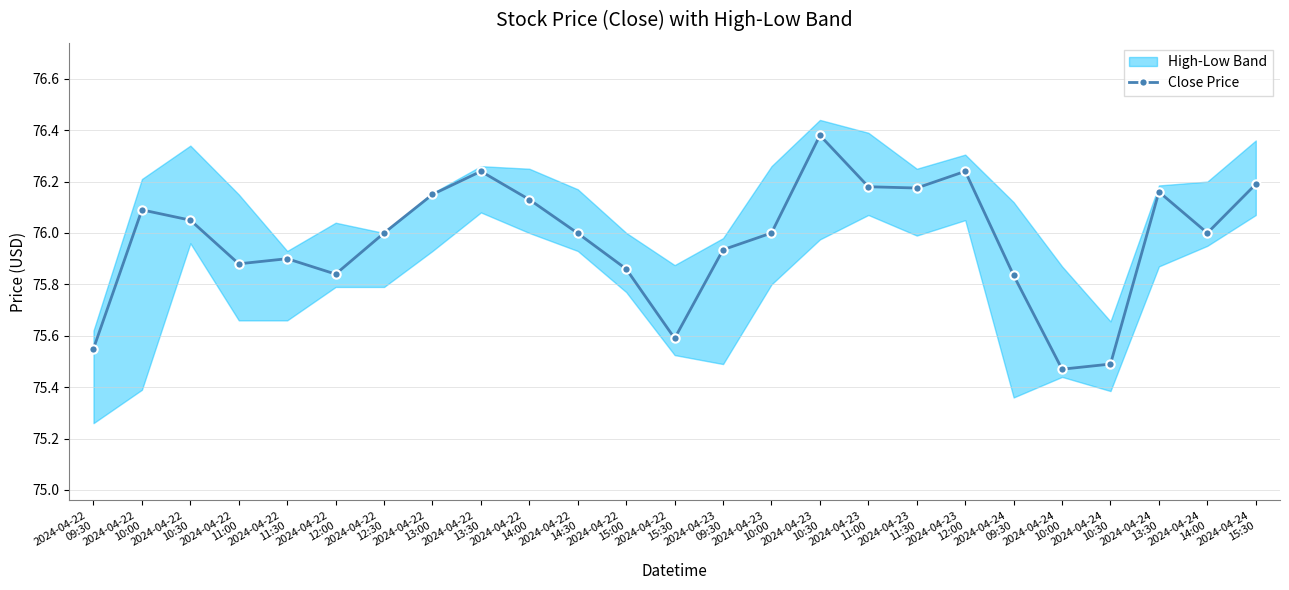

How many lines are shown in the chart?

1